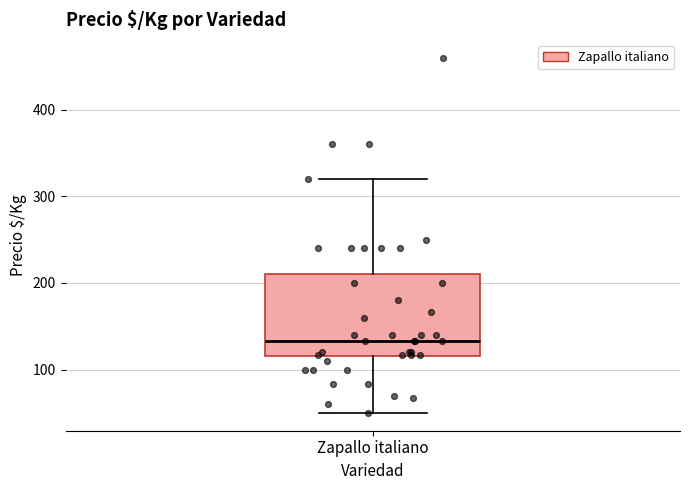

Transcribe this box plot: give where the median line is, the range the box spans, and where the two whiskers end, as read against the y-axis. The values are not printed on the chart, so give them approximately, as read against the axis.

median 130, box 120 to 210, whiskers 50 to 320